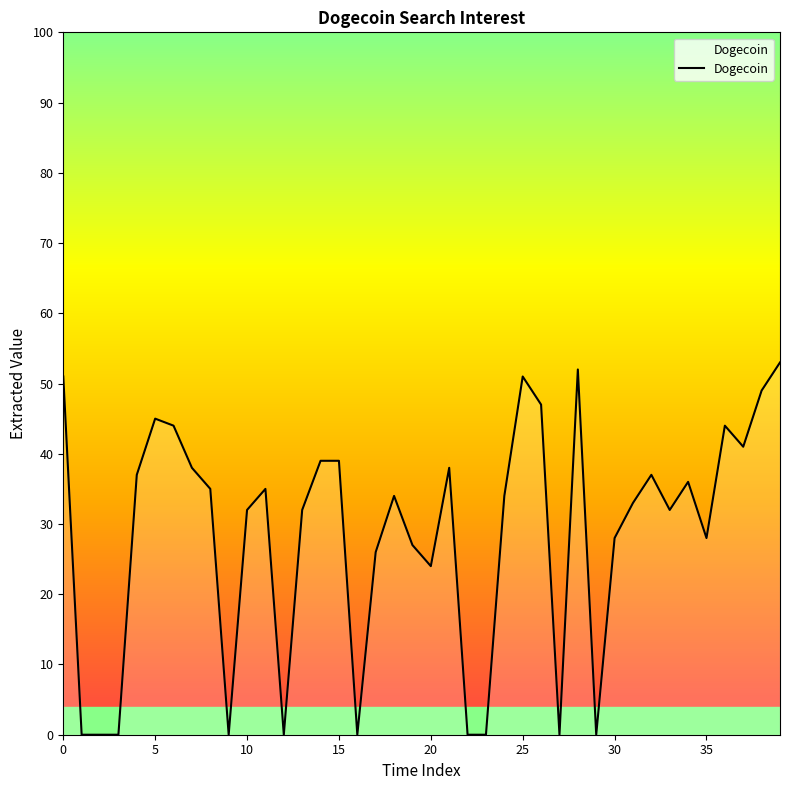

What is the difference between the maximum and minimum values?

53